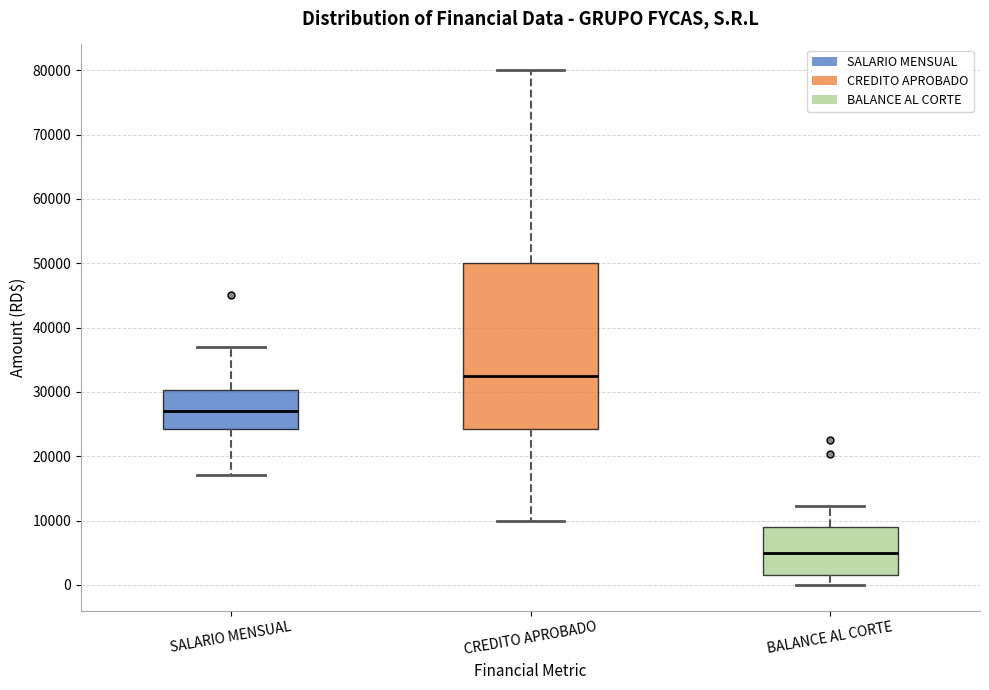

Which box is the tallest, from its lower edge to its upper edge?

CREDITO APROBADO